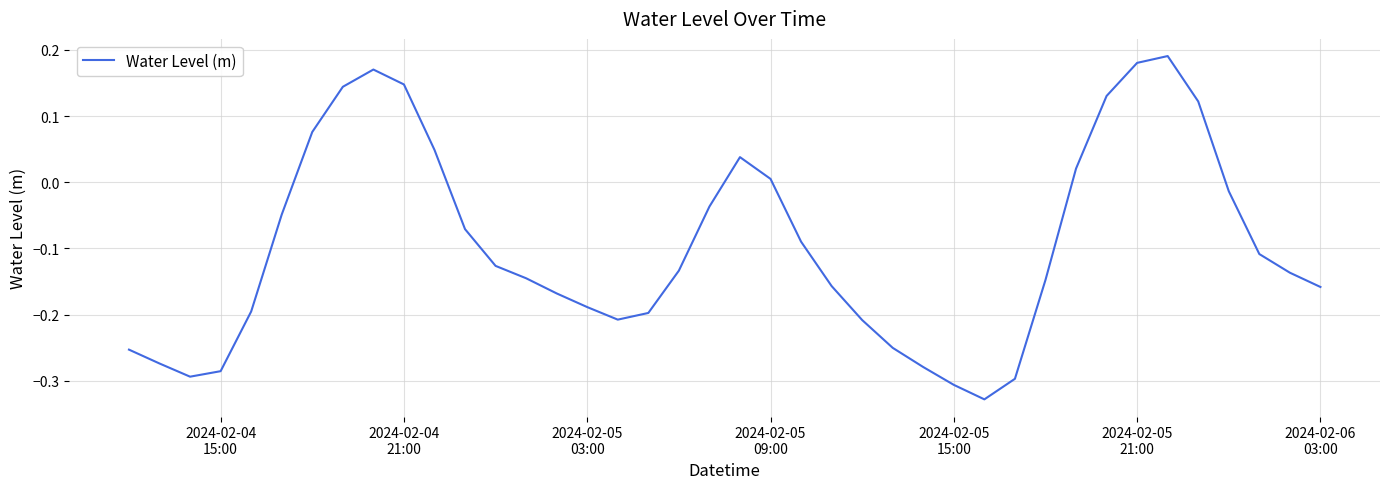

What is the difference between the maximum and minimum values?

0.5